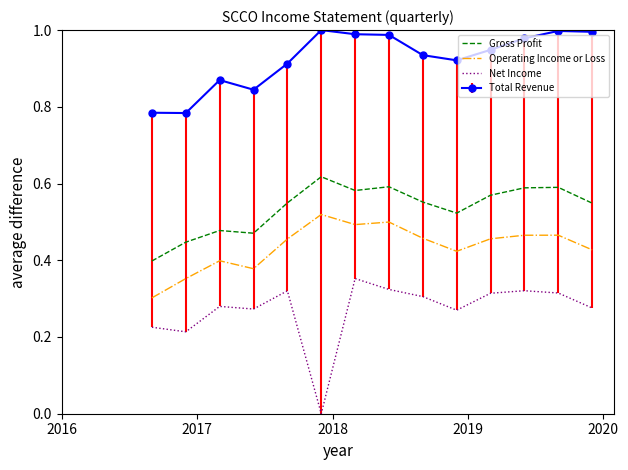

True or false: Net Income has more than 0 points higher than both neighbors.

True